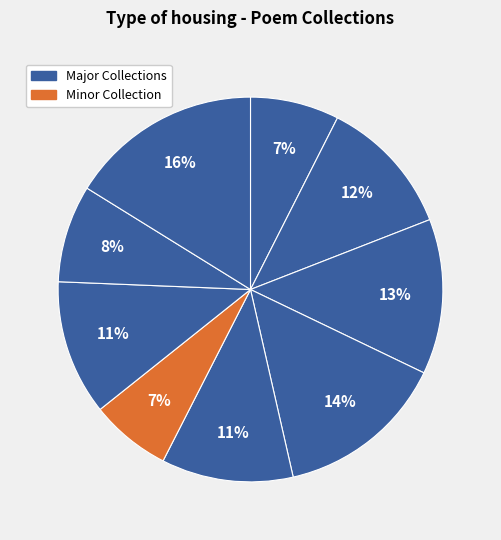

How many segments does this pie chart have?

9